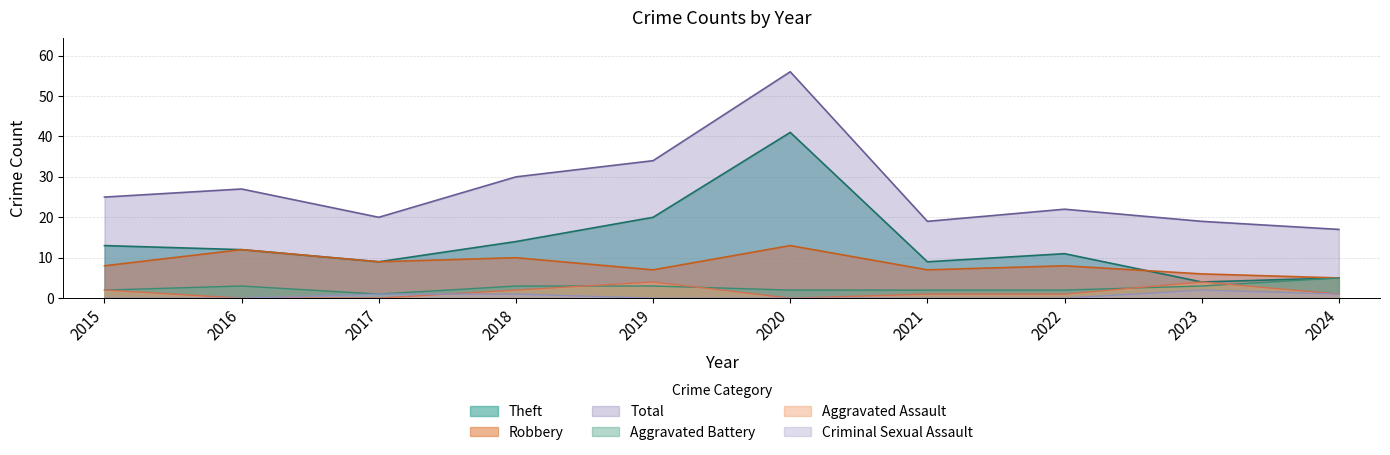

What is the value of the Robbery point at the 7th from the left?

7